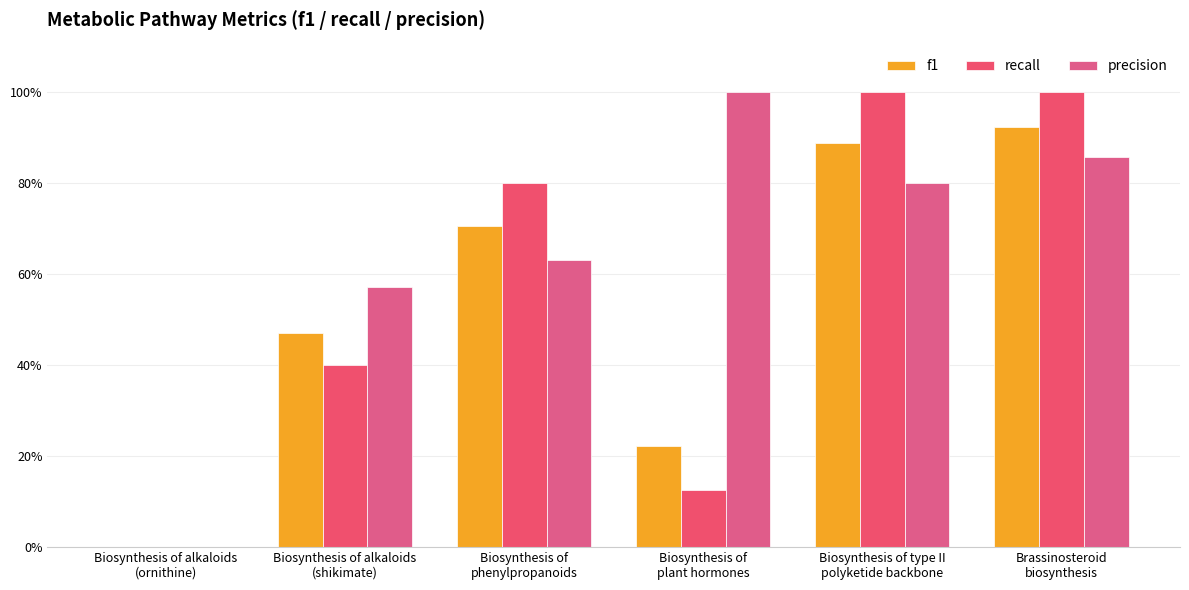

Are the bars grouped side by side (vs. stacked)?

Yes